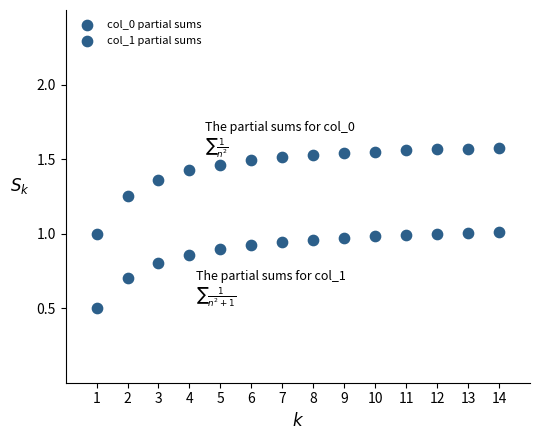

Count the number of points in this scatter plot.

28